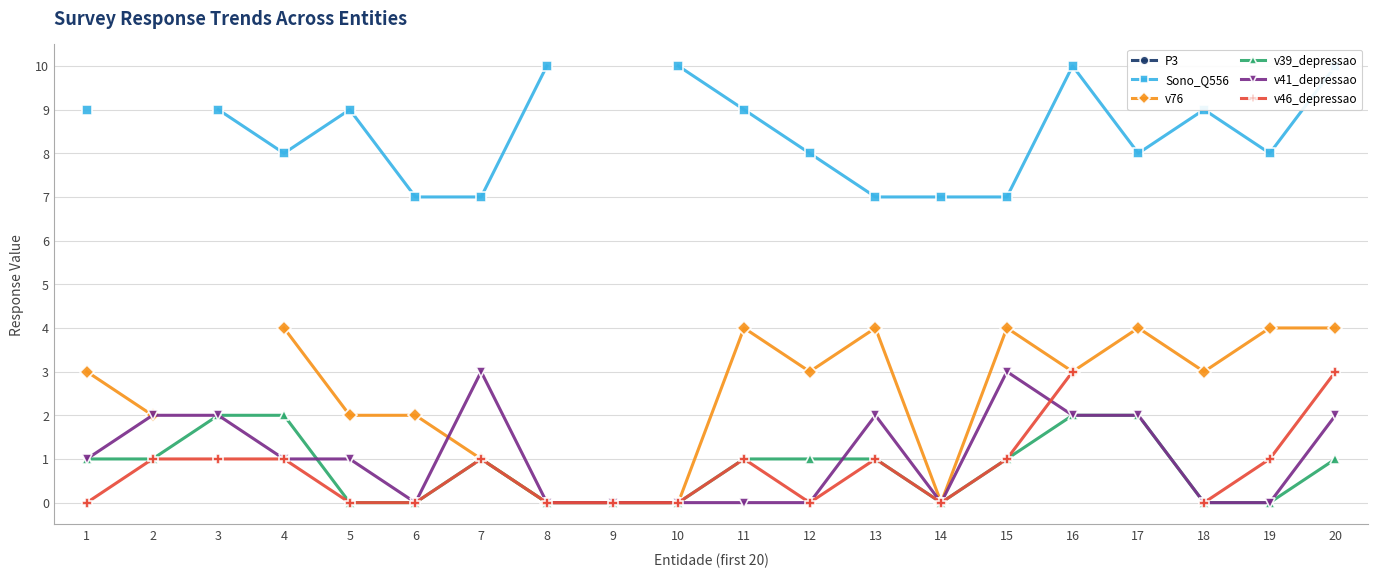

At which category does the chart reach its peak across all series?

19